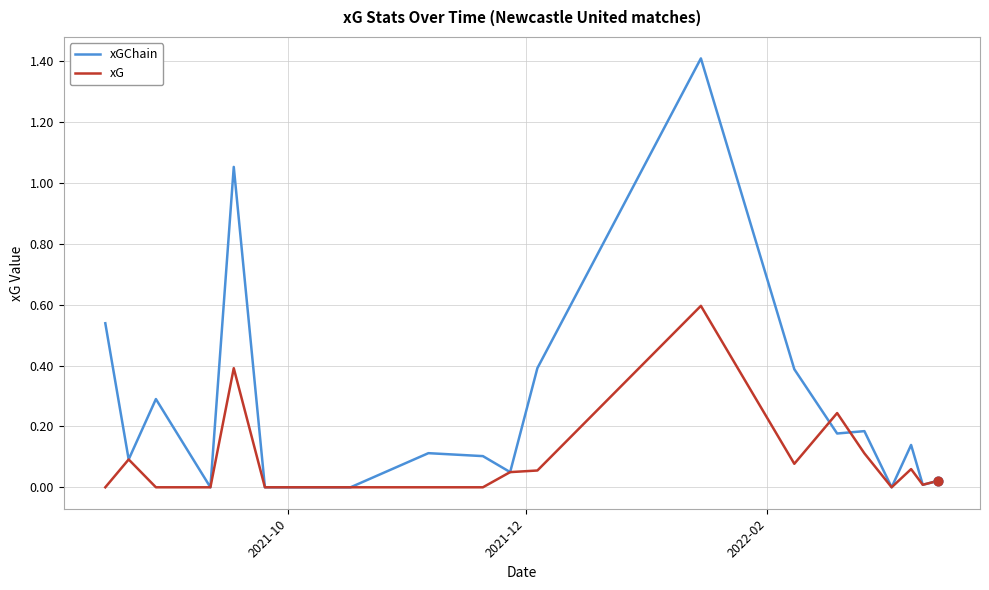

What are all the series names shown in the legend?

xGChain, xG